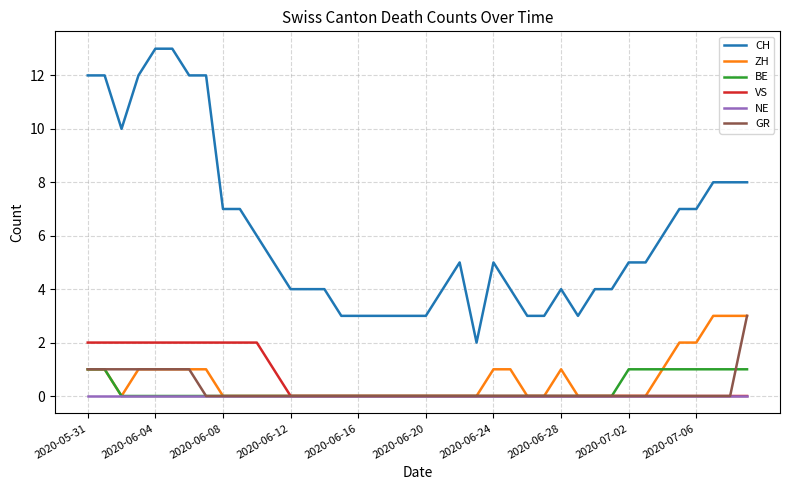

Which series has the largest range (max minus min)?

CH